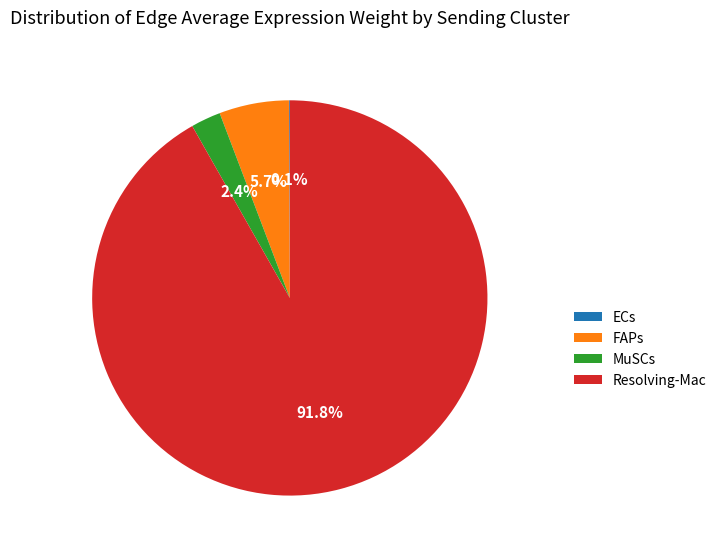

Which slice is the largest?

Resolving-Mac